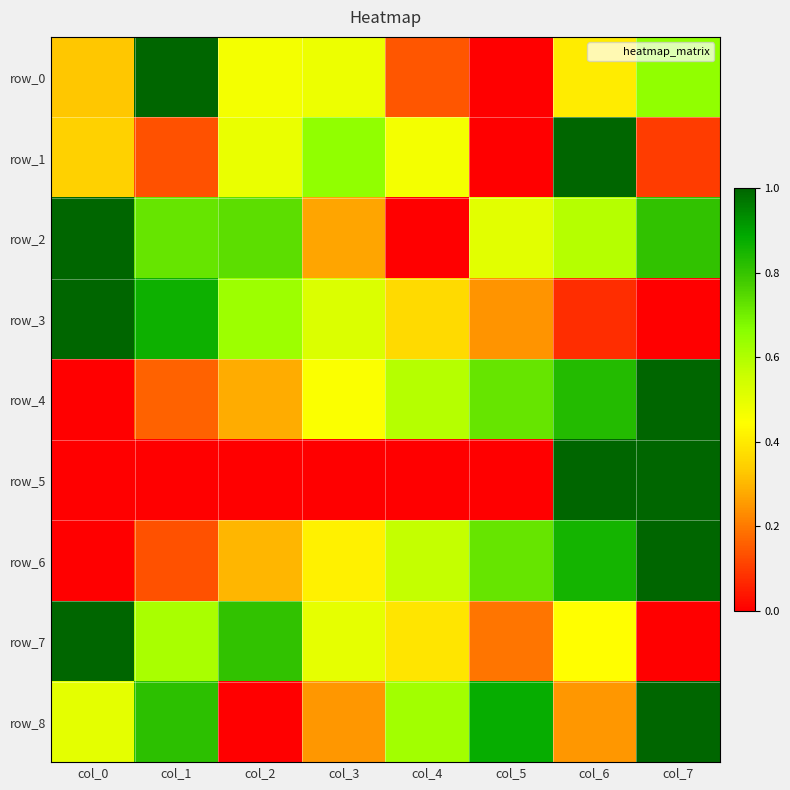

What is the difference between the row_8 values at col_7 and col_4?

0.4